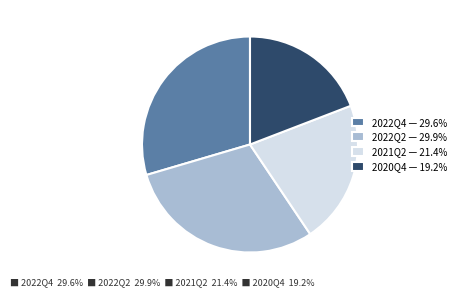

How many segments does this pie chart have?

4